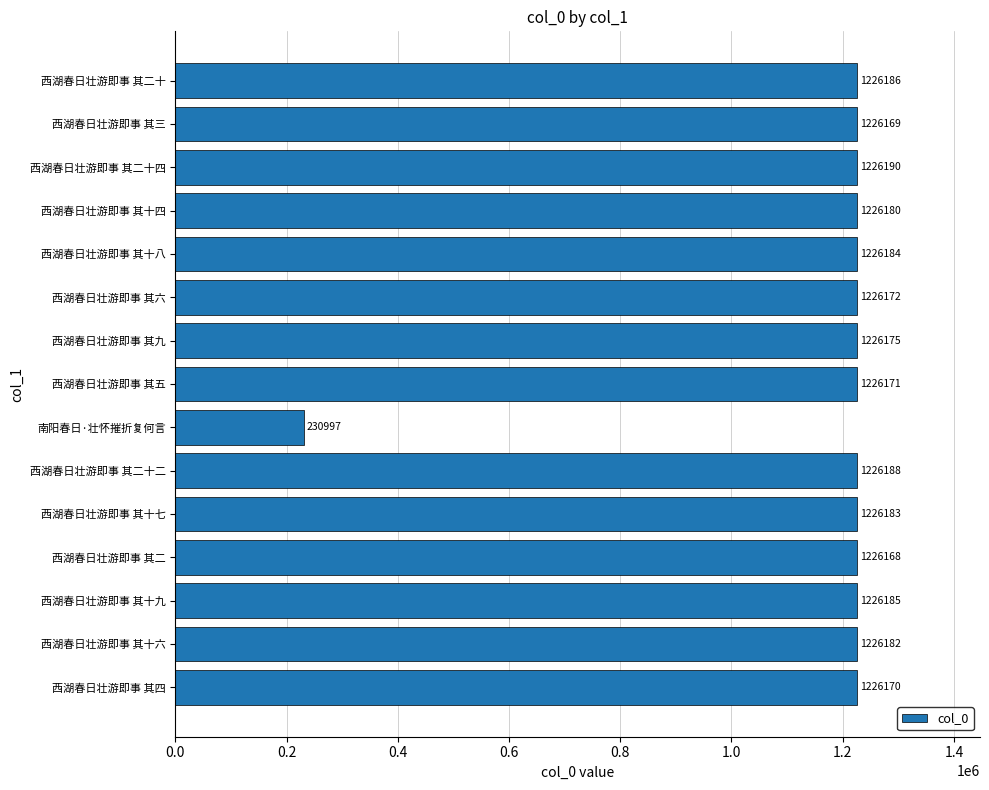

Approximately how many times larger is the value at 西湖春日壮游即事 其二十四 compared to 西湖春日壮游即事 其十七?

1.0